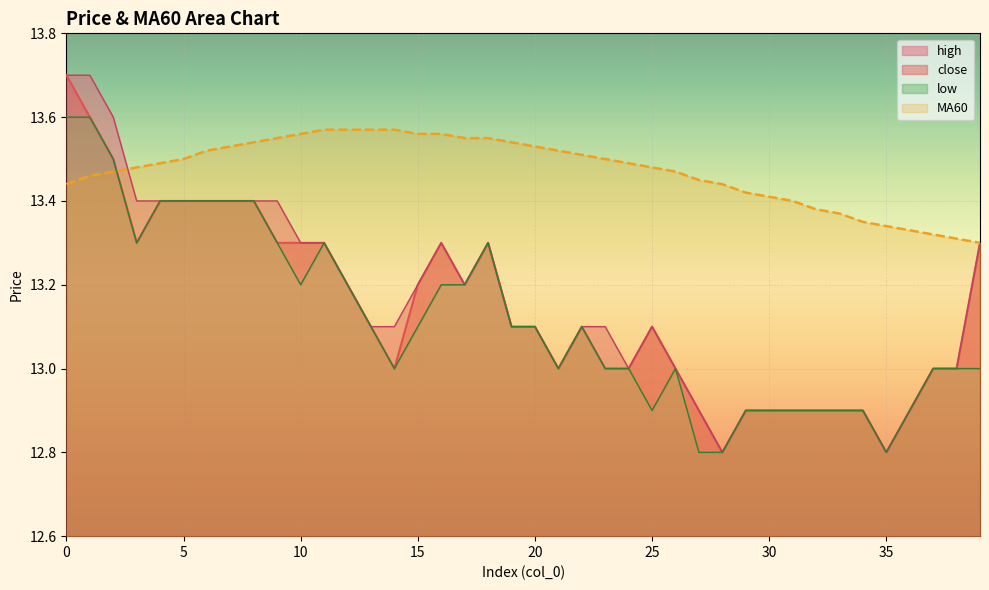

What is the sum of the MA60 values at 6 and 19?

27.1